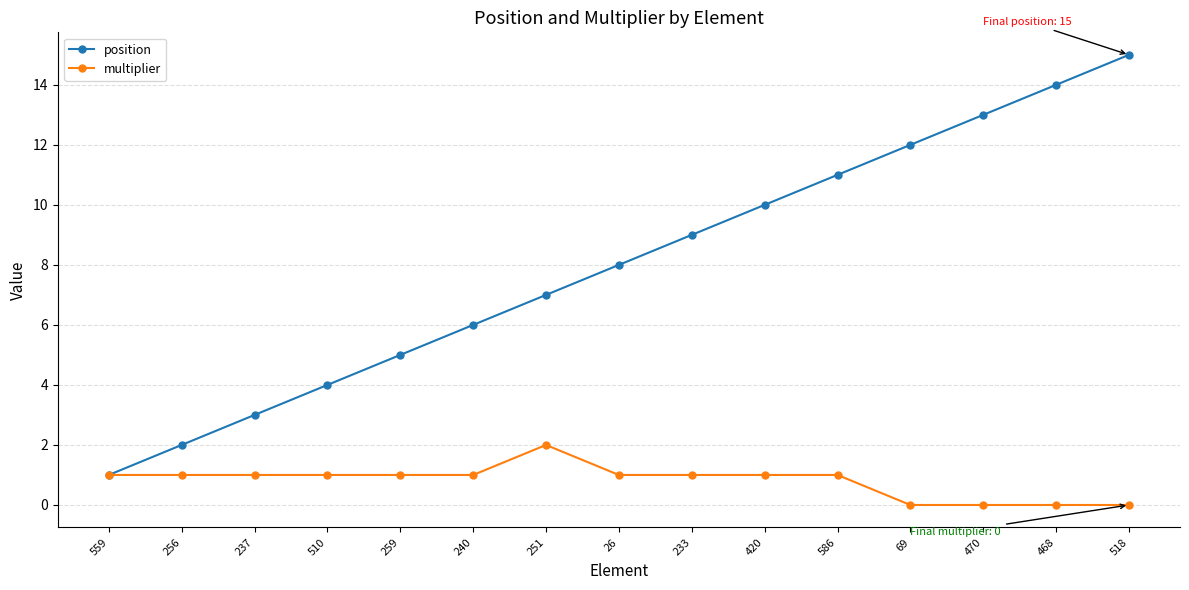

Which category has the lowest value in the position series?

559